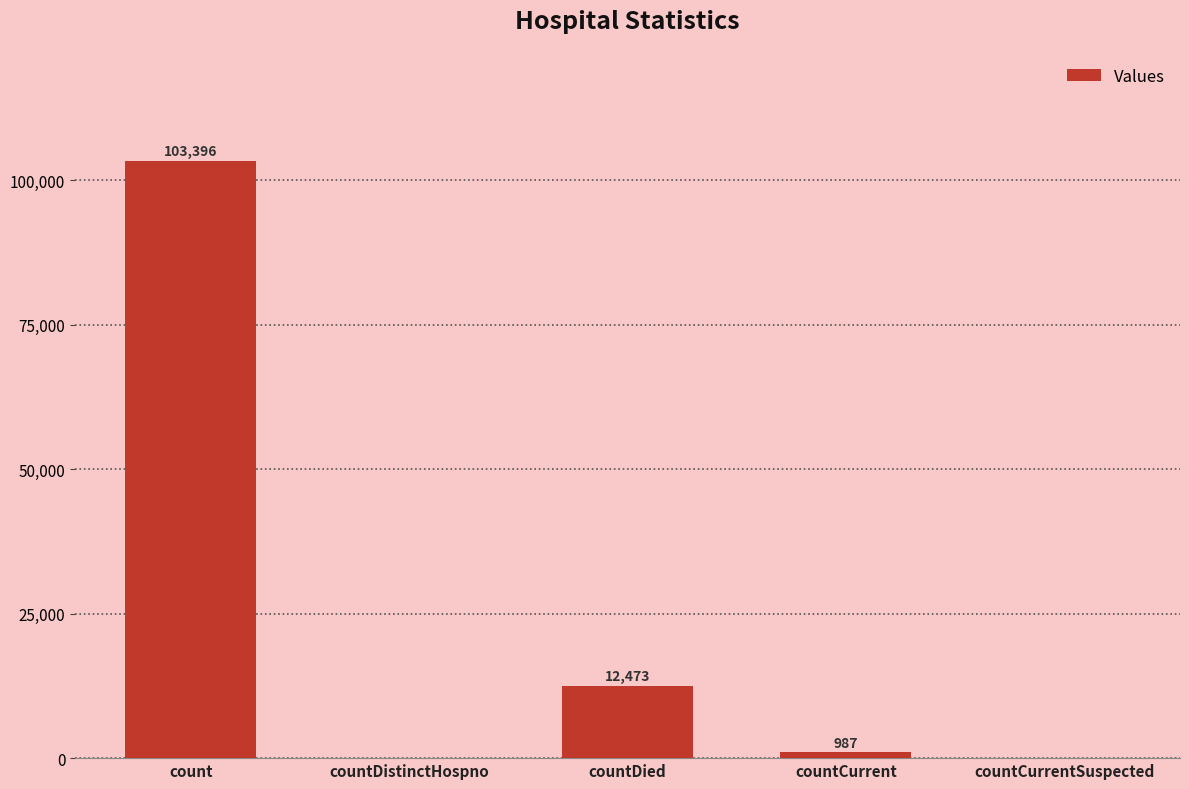

How many positive values are there?

3